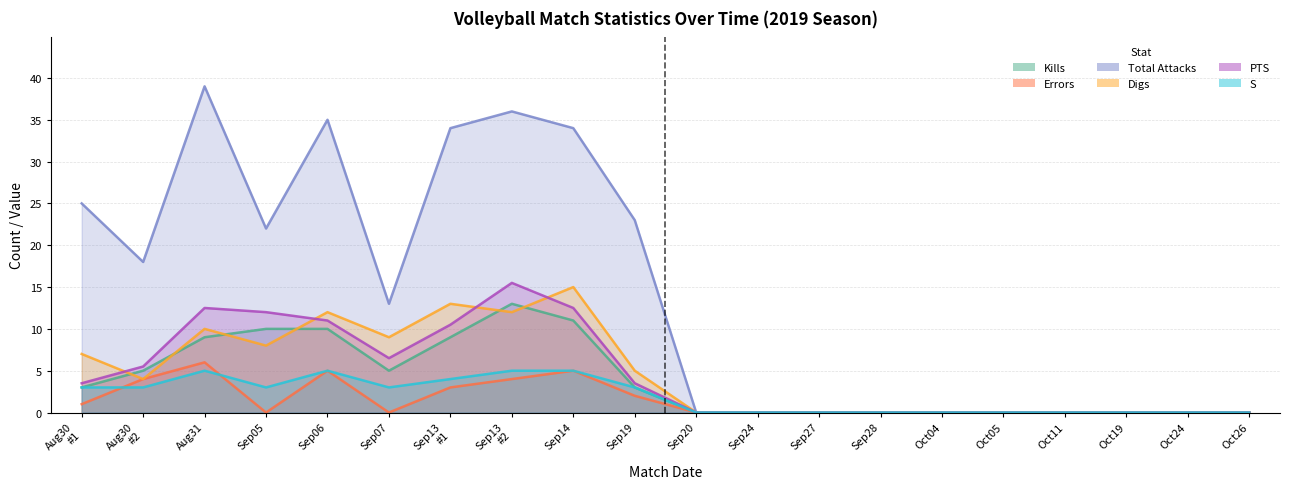

Reading left to right, list all the values displayed in this chart.

Kills: 3.0	5.0	9.0	10.0	10.0	5.0	9.0	13.0	11.0	3.0	0.0	0.0	0.0	0.0	0.0	0.0	0.0	0.0	0.0	0.0
Errors: 1.0	4.0	6.0	0.0	5.0	0.0	3.0	4.0	5.0	2.0	0.0	0.0	0.0	0.0	0.0	0.0	0.0	0.0	0.0	0.0
Total Attacks: 25.0	18.0	39.0	22.0	35.0	13.0	34.0	36.0	34.0	23.0	0.0	0.0	0.0	0.0	0.0	0.0	0.0	0.0	0.0	0.0
Digs: 7.0	4.0	10.0	8.0	12.0	9.0	13.0	12.0	15.0	5.0	0.0	0.0	0.0	0.0	0.0	0.0	0.0	0.0	0.0	0.0
PTS: 3.5	5.5	12.5	12.0	11.0	6.5	10.5	15.5	12.5	3.5	0.0	0.0	0.0	0.0	0.0	0.0	0.0	0.0	0.0	0.0
S: 3.0	3.0	5.0	3.0	5.0	3.0	4.0	5.0	5.0	3.0	0.0	0.0	0.0	0.0	0.0	0.0	0.0	0.0	0.0	0.0